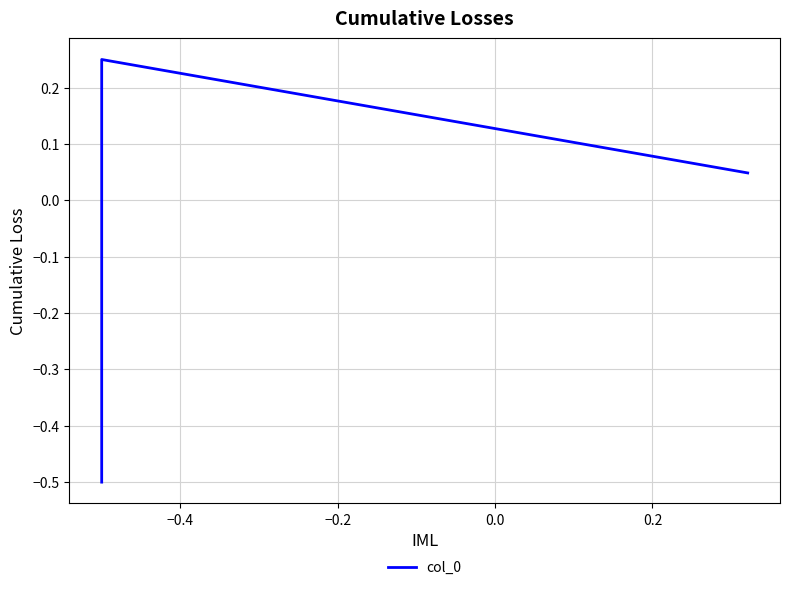

What is the sum of all values?

-0.2